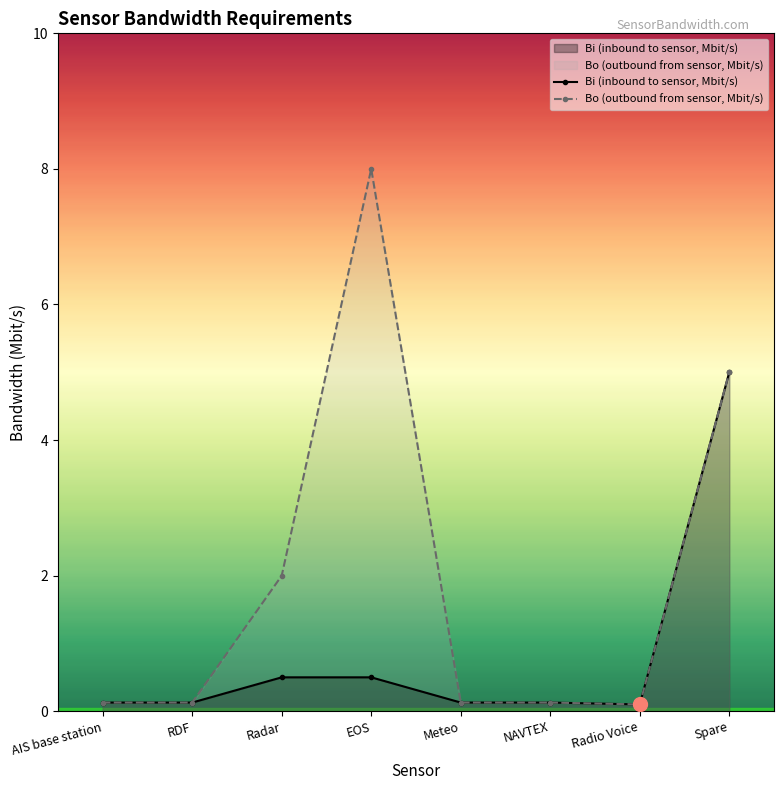

What are all the series names shown in the legend?

Bi (inbound to sensor, Mbit/s), Bo (outbound from sensor, Mbit/s)